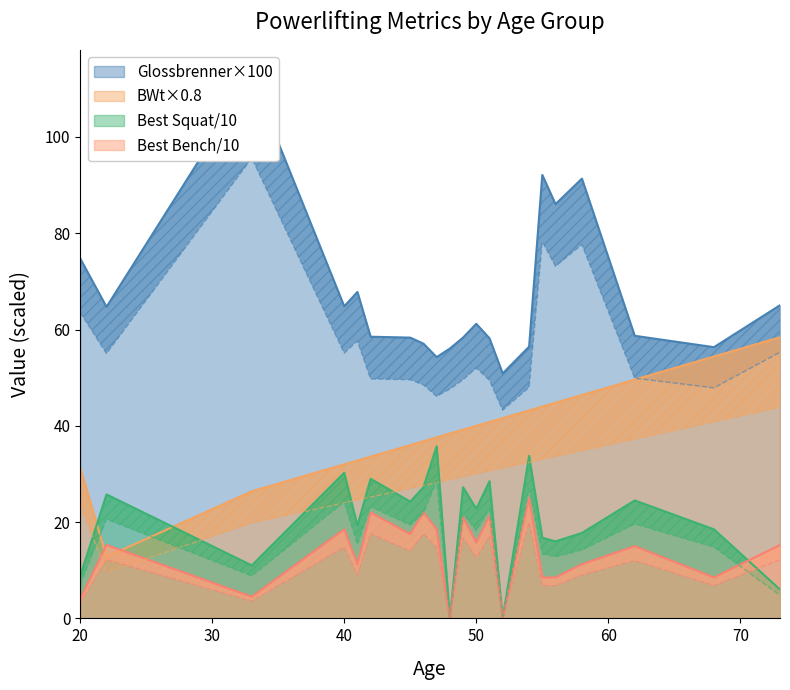

How many intersections are there between Glossbrenner and BWt (Kg)?

1